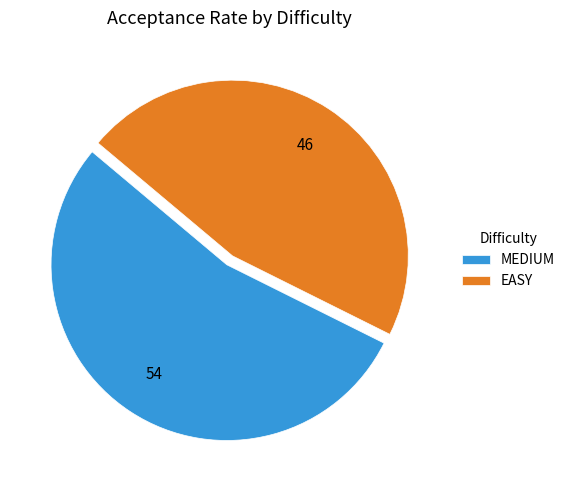

How many segments does this pie chart have?

2